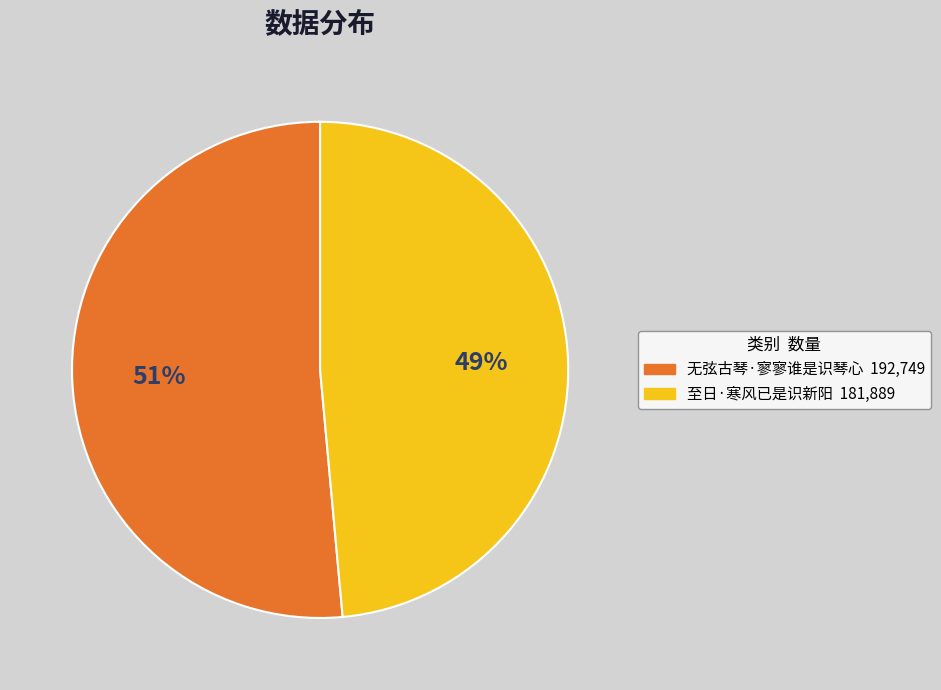

How many slices are in this pie chart?

2